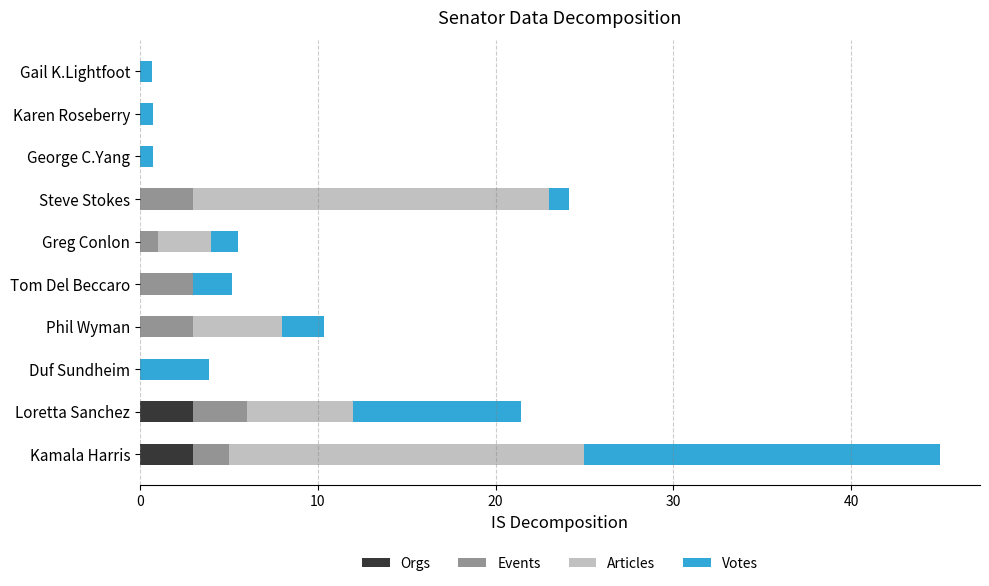

How many distinct data groups are displayed?

4